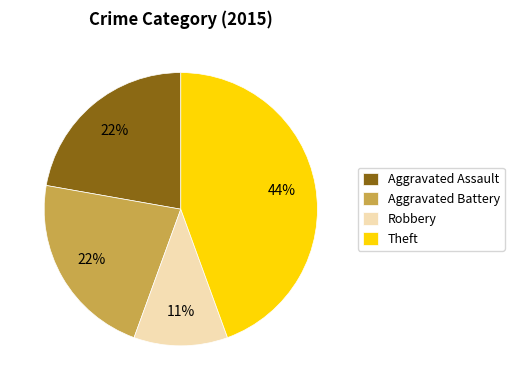

How many slices are in this pie chart?

4